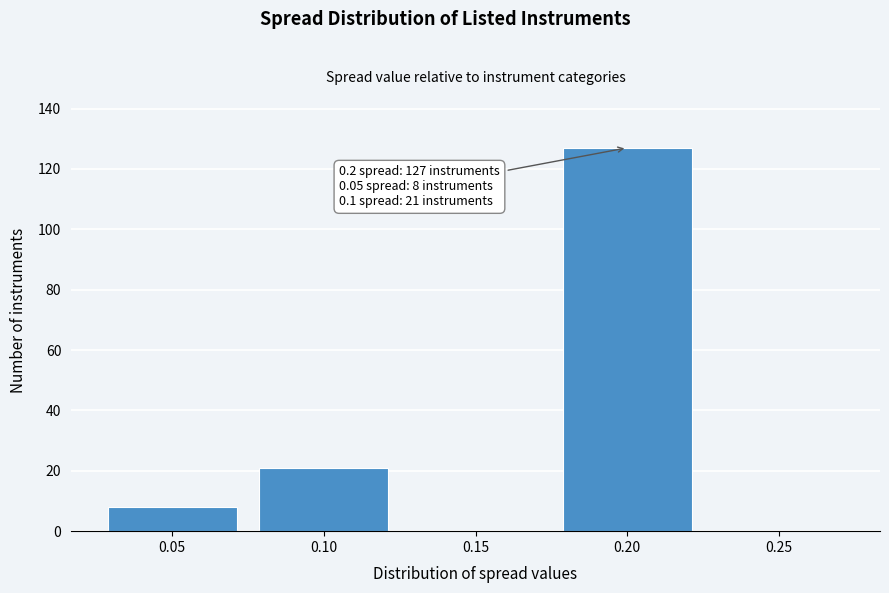

Which range on the x-axis has the tallest bar?

0.175 to 0.225